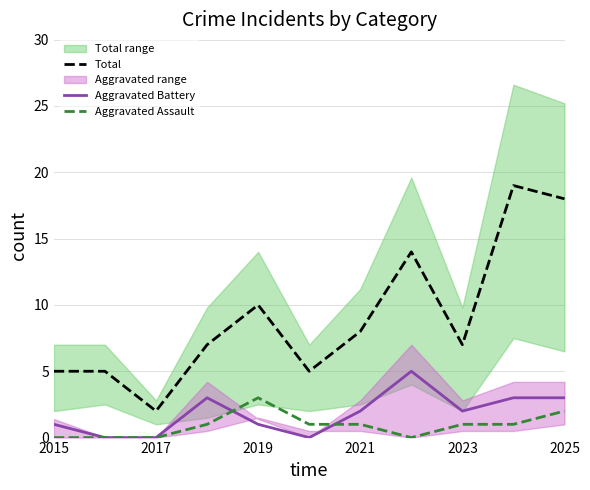

True or false: Total and Aggravated Battery cross at least once.

False